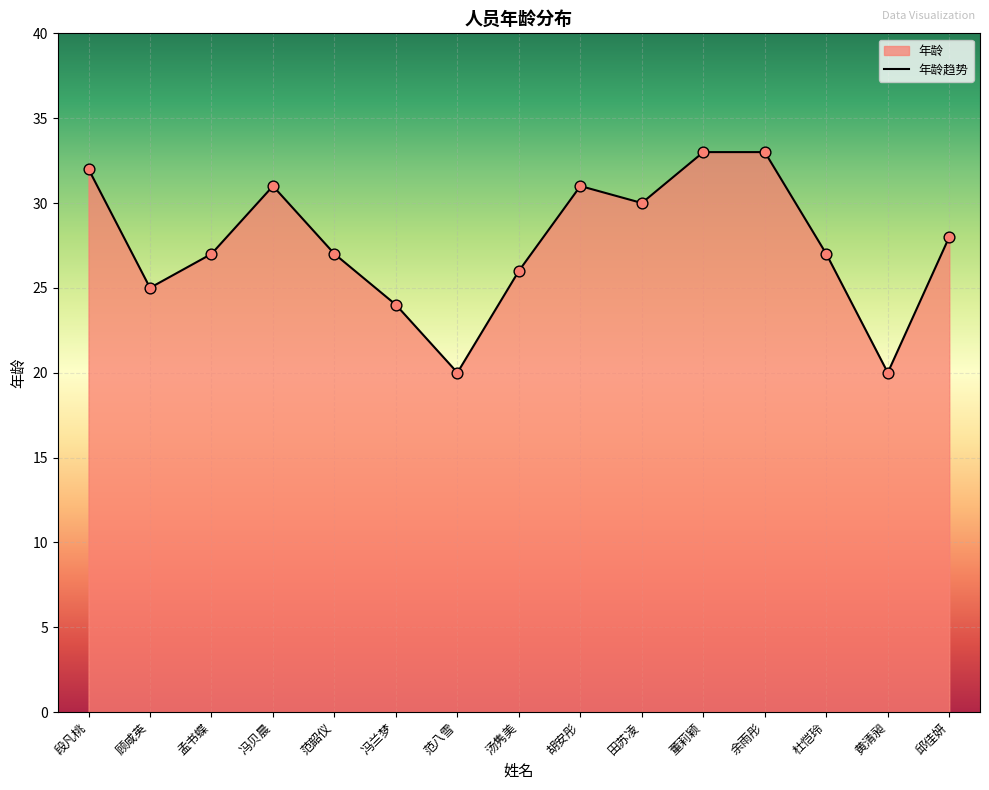

What is the ratio of the value at 胡安彤 to the value at 范韶仪?

1.1